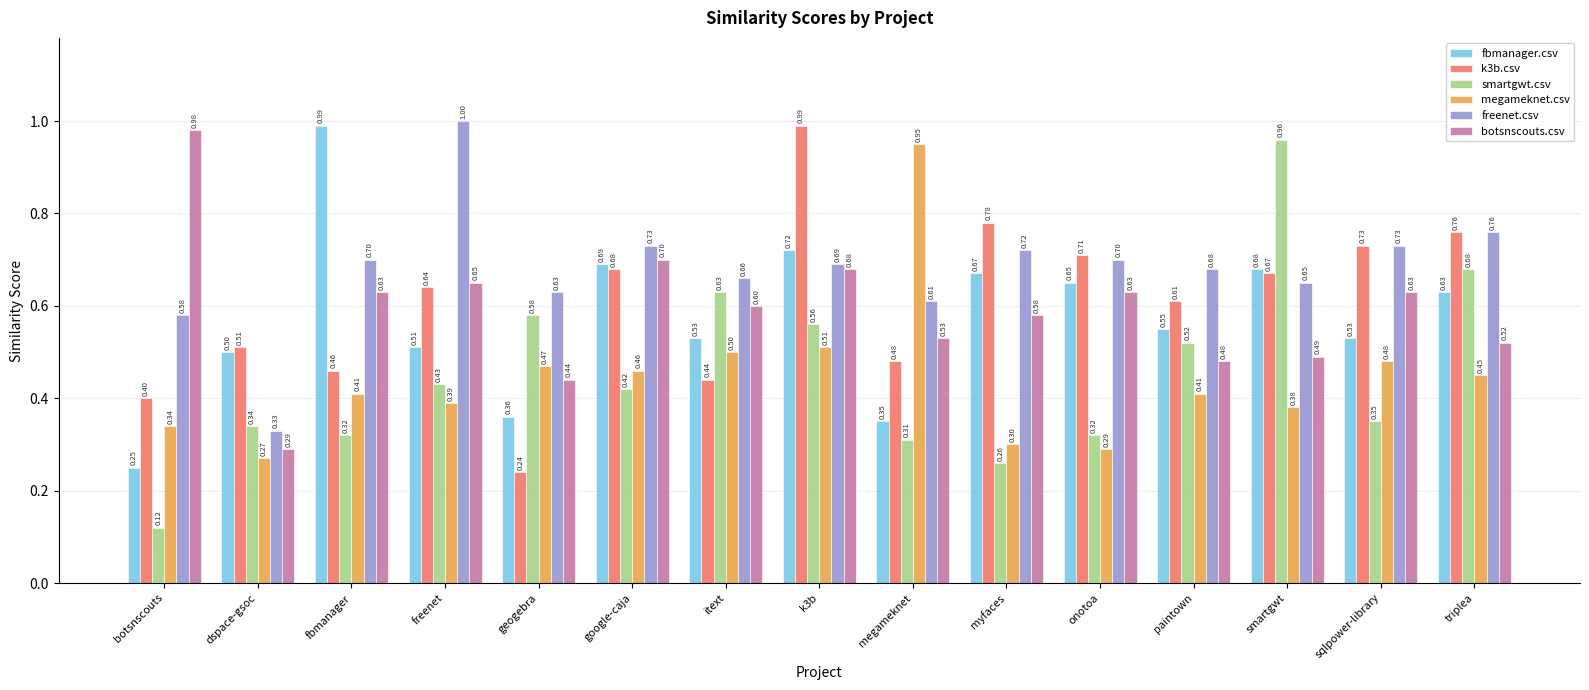

Rank the series at myfaces from lowest to highest value.

smartgwt.csv, megameknet.csv, botsnscouts.csv, fbmanager.csv, freenet.csv, k3b.csv